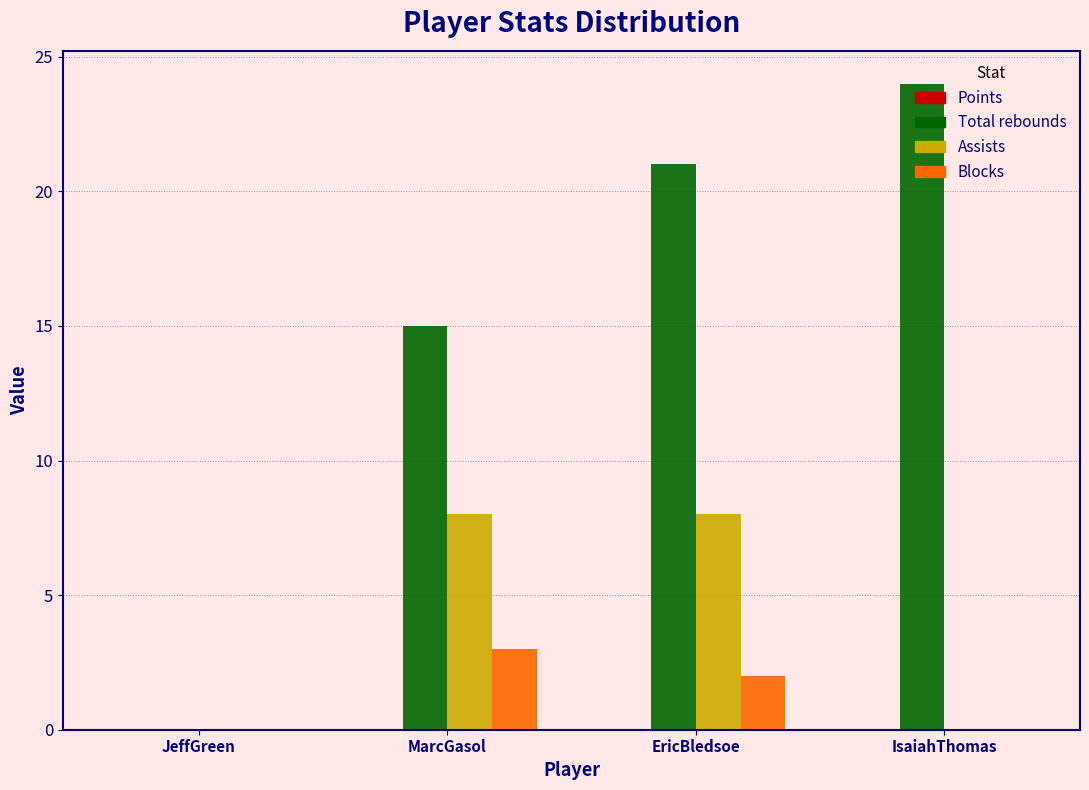

Is it true that Total rebounds equals 11 at JeffGreen?

False